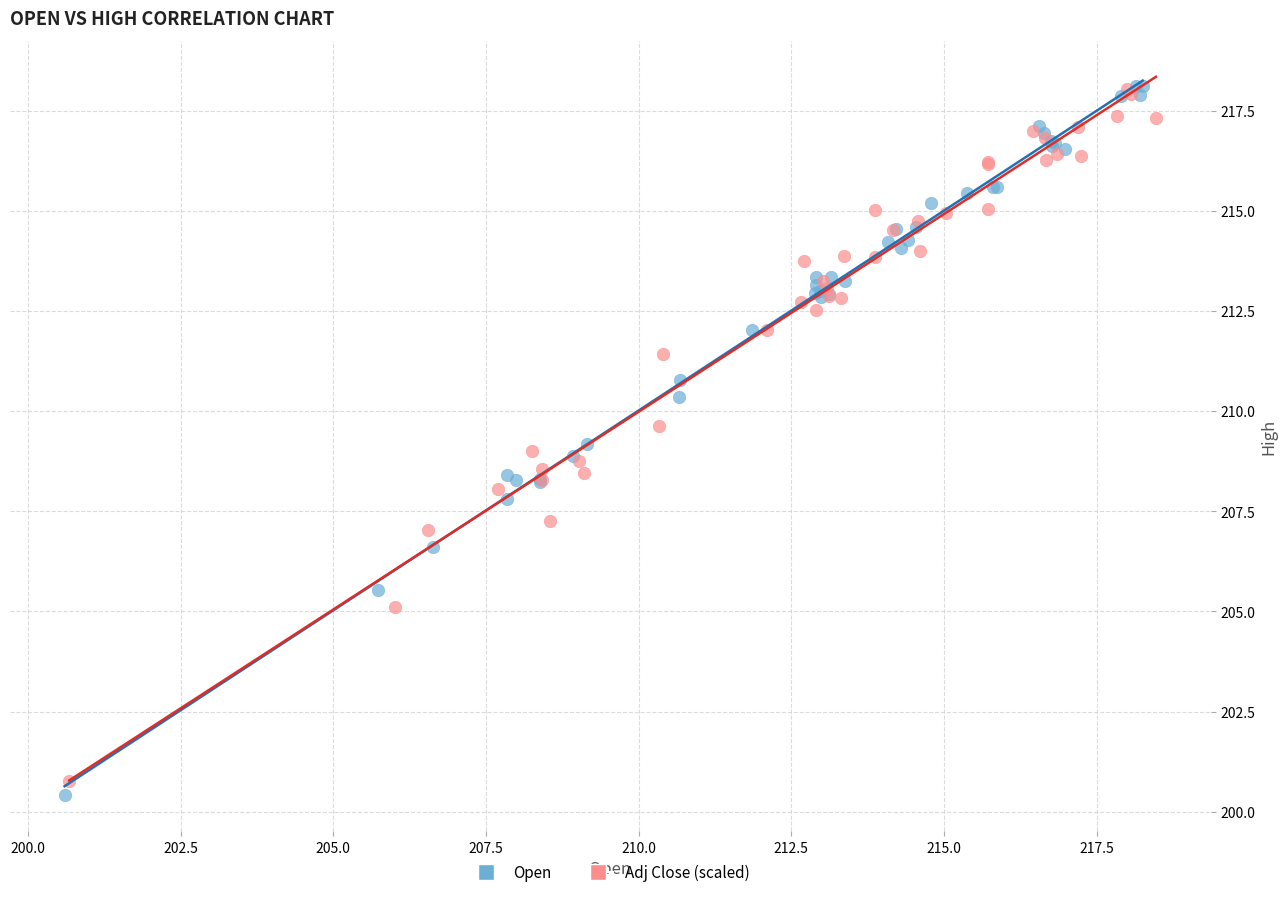

Which series has the widest spread of Y values?

Open